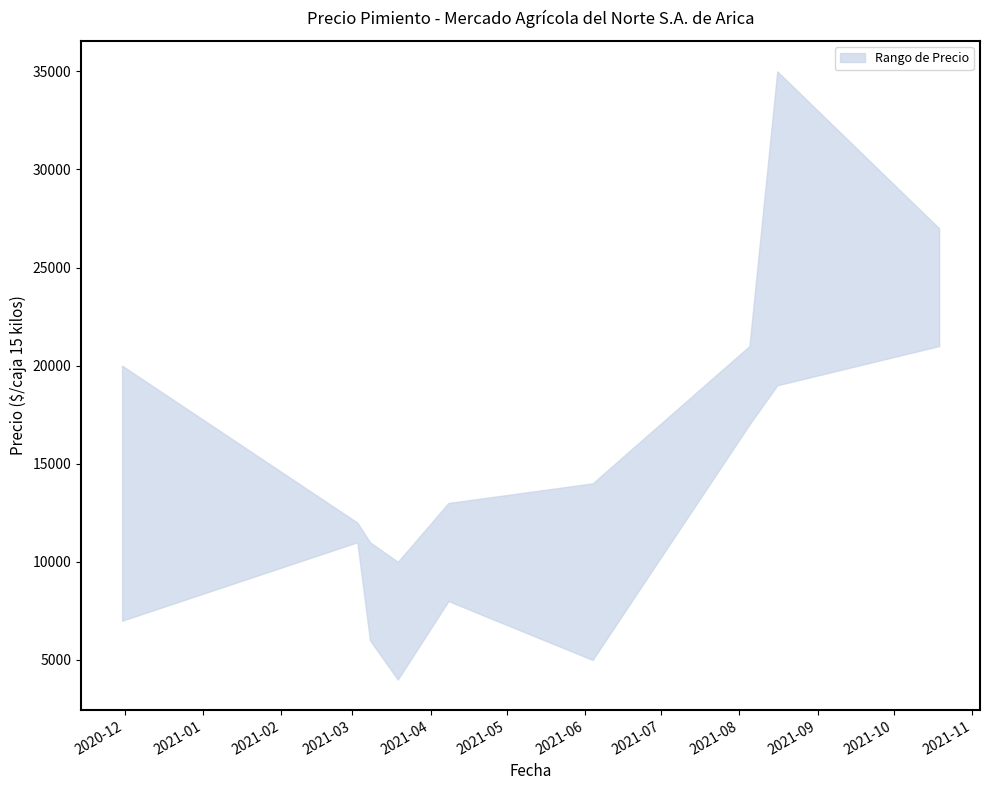

What is the lowest value of the Precio minimo series?

4000